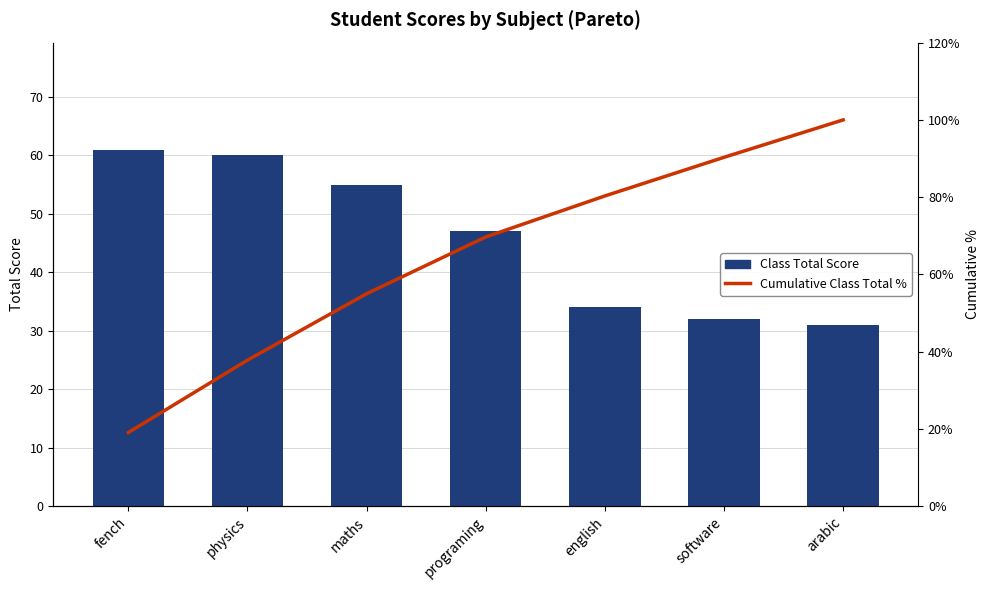

At which label is Class Total Score closest to 46?

programing